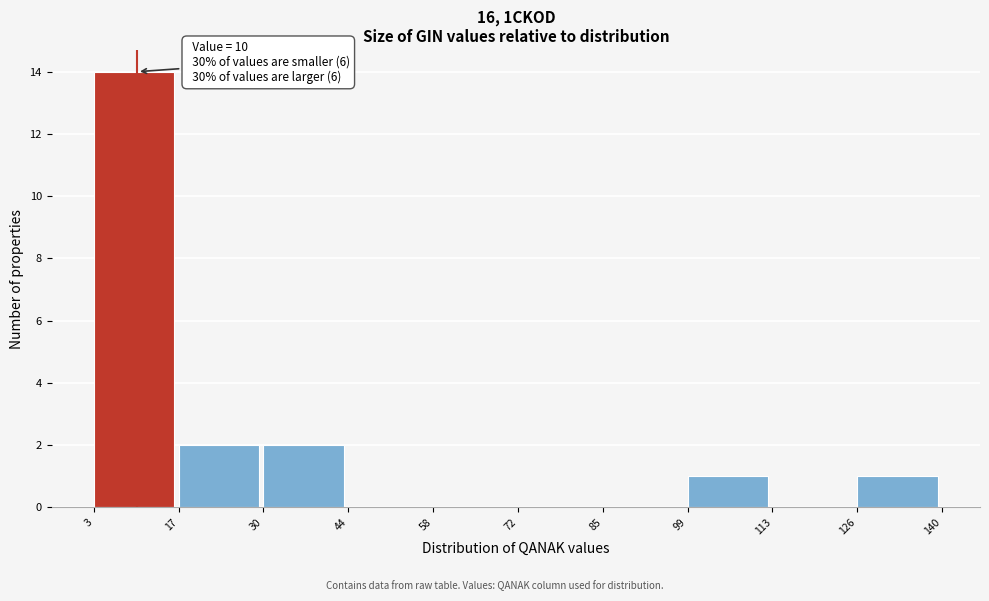

Over which range of the x-axis is the bar tallest?

3 to 17